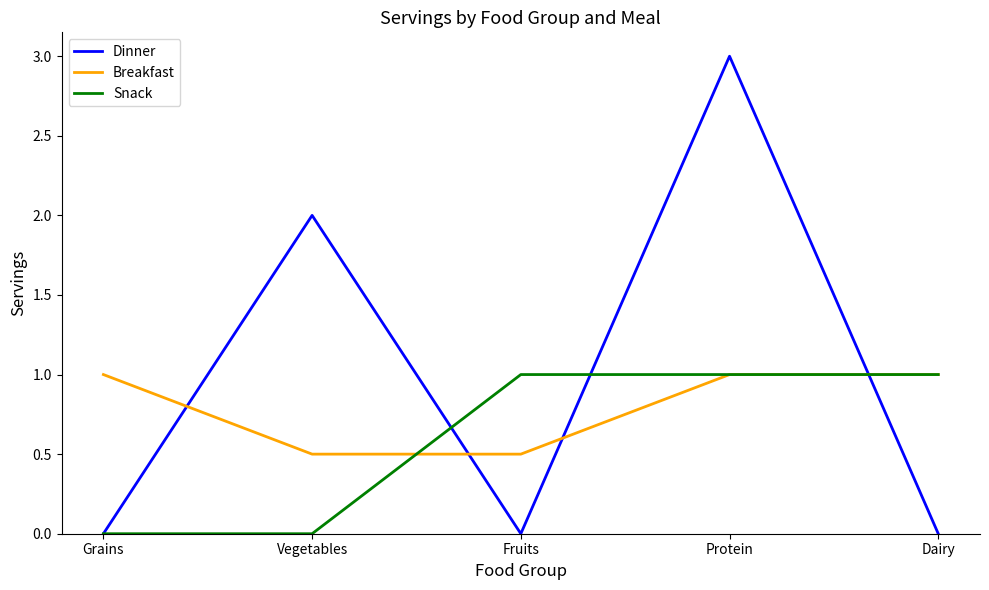

What is the difference between the highest and lowest values at Grains?

1.0